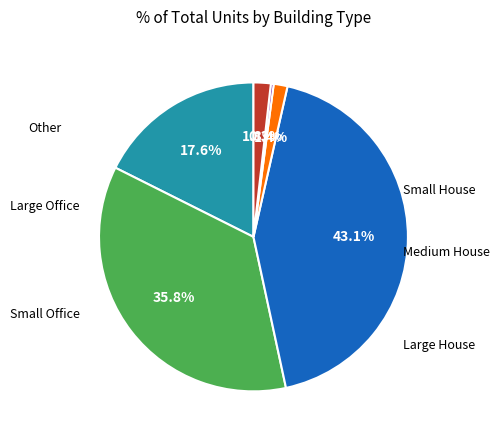

Is there any slice that represents more than half of the pie?

No